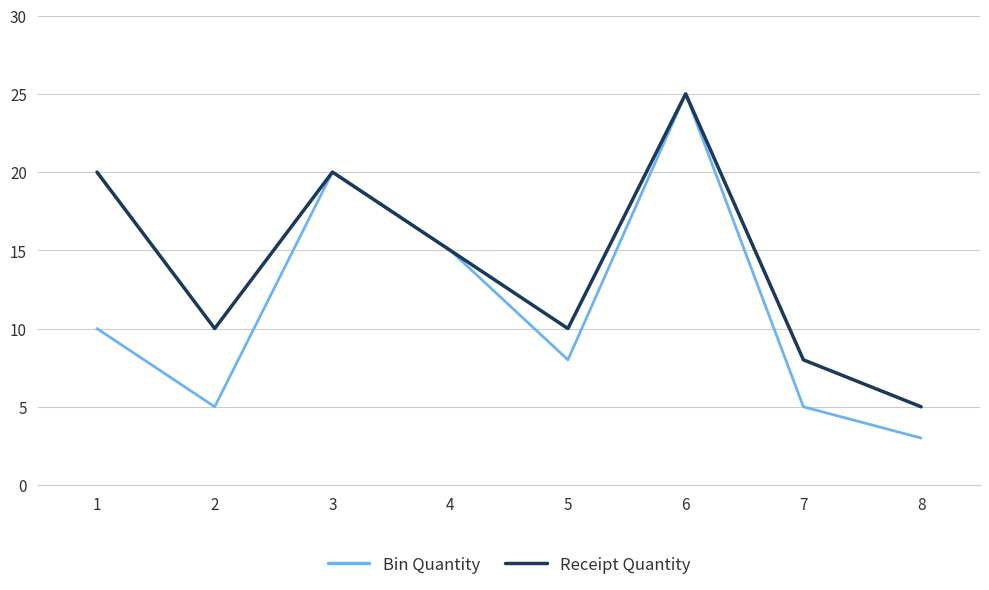

The Receipt Quantity series shows 10 at 1. True or false?

False